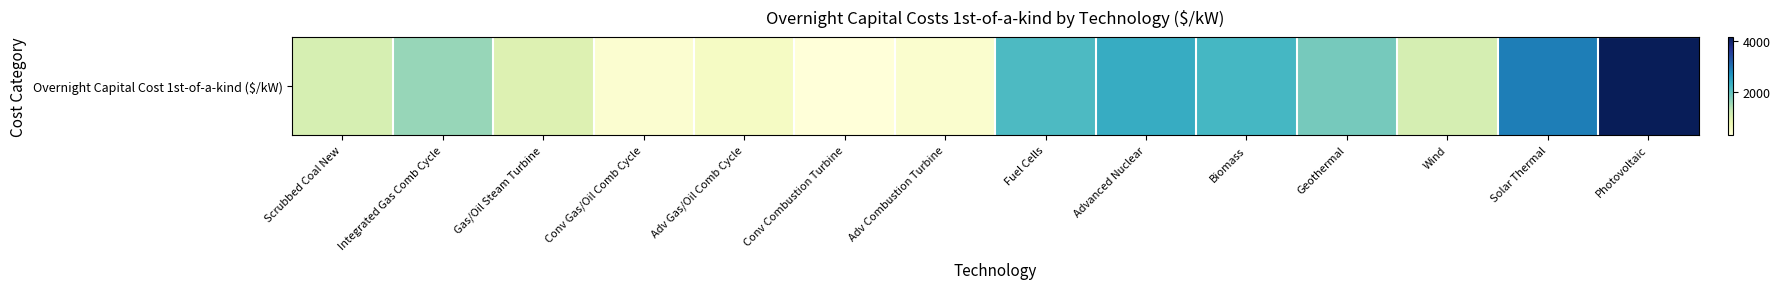

How many data points are less than 1606?

7